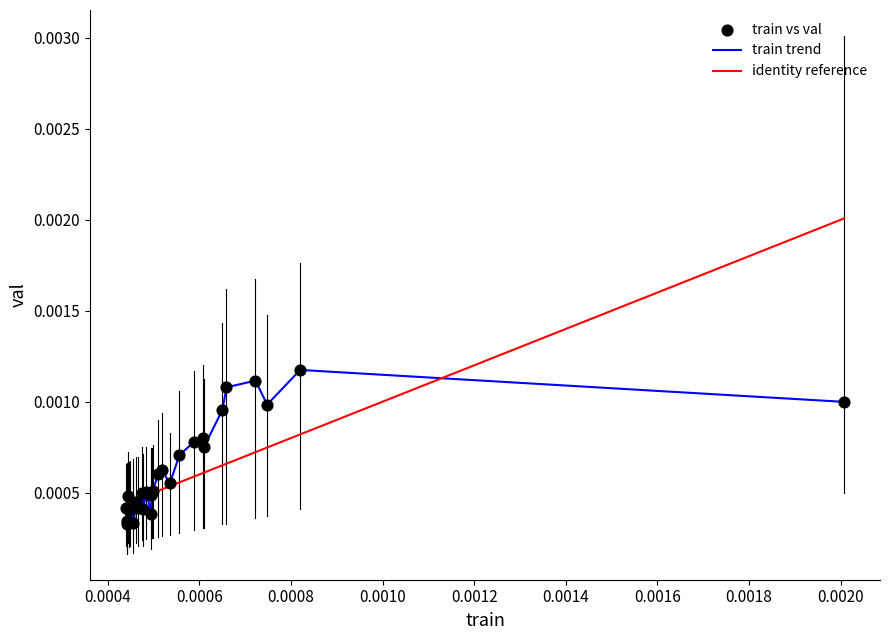

Which series has the largest range (max minus min)?

identity reference